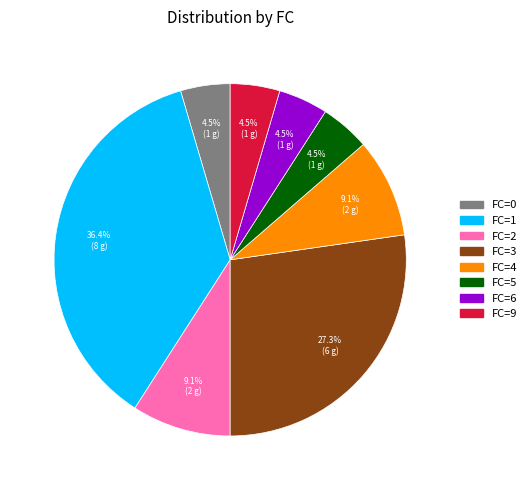

Is there any slice that represents more than half of the pie?

No